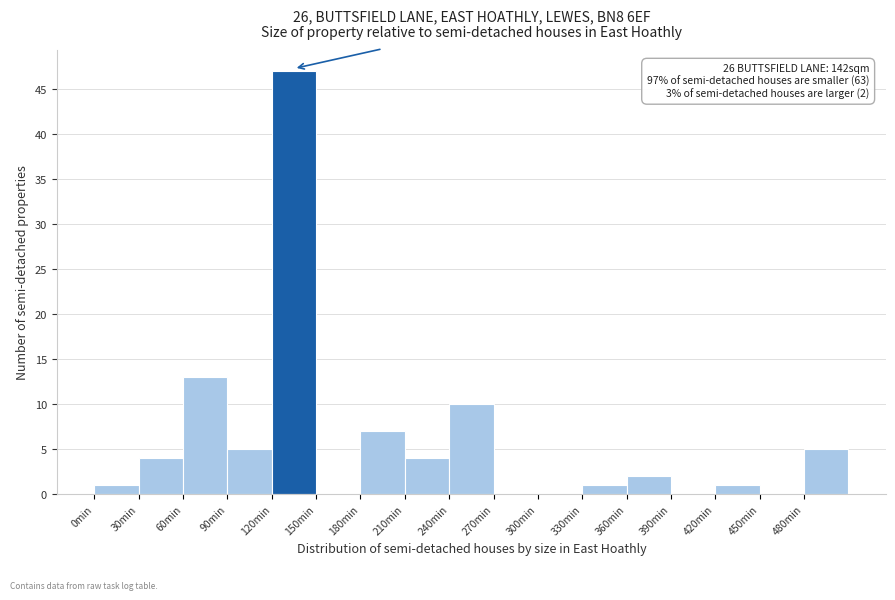

Which range on the x-axis has the tallest bar?

120 to 150